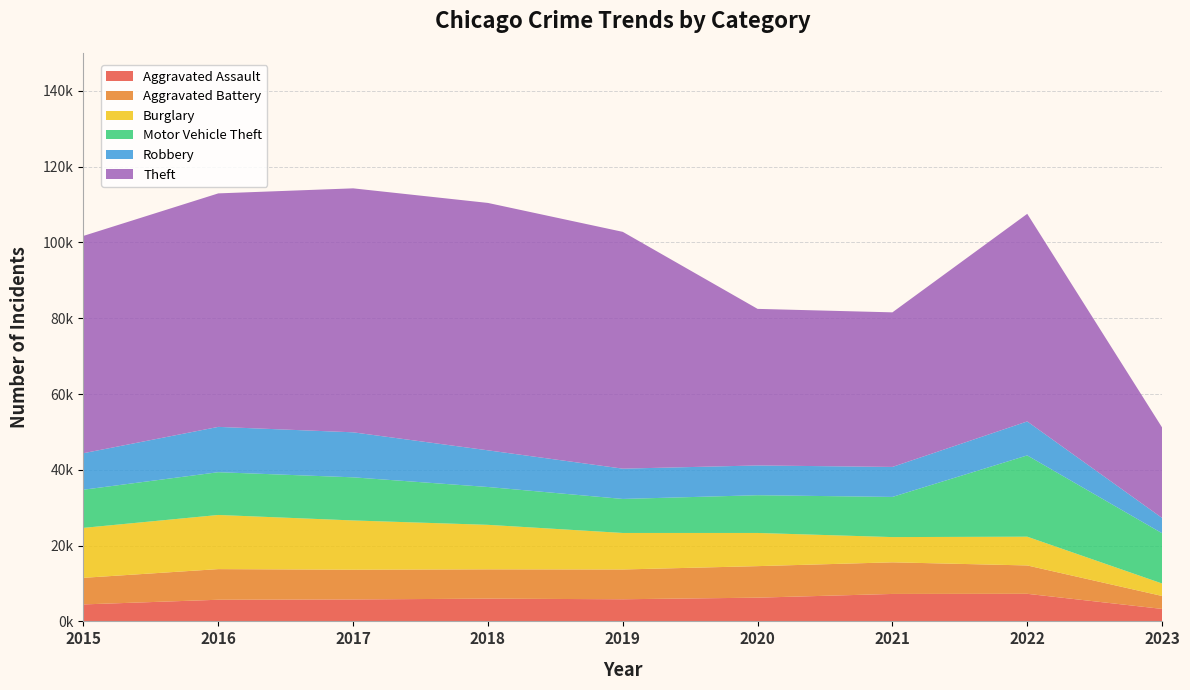

Reading right to left, extract all data points from this chart.

Aggravated Assault: 2023=3292	2022=7277	2021=7243	2020=6263	2019=5841	2018=6001	2017=5793	2016=5712	2015=4480
Aggravated Battery: 2023=3417	2022=7487	2021=8346	2020=8319	2019=7857	2018=7734	2017=7845	2016=8085	2015=7018
Burglary: 2023=3295	2022=7591	2021=6659	2020=8757	2019=9639	2018=11746	2017=13001	2016=14289	2015=13184
Motor Vehicle Theft: 2023=13259	2022=21447	2021=10599	2020=9959	2019=8977	2018=9985	2017=11380	2016=11286	2015=10068
Robbery: 2023=4042	2022=8964	2021=7917	2020=7855	2019=7994	2018=9680	2017=11880	2016=11960	2015=9638
Theft: 2023=23881	2022=54792	2021=40792	2020=41320	2019=62491	2018=65286	2017=64382	2016=61620	2015=57350